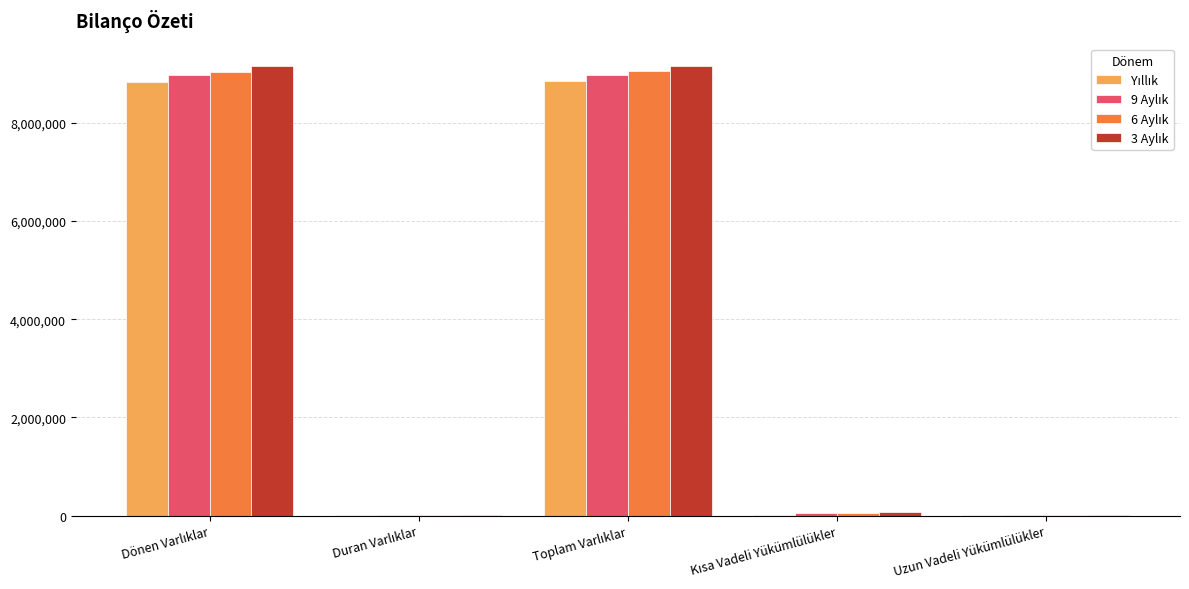

What is the maximum value shown in the chart?

9154705